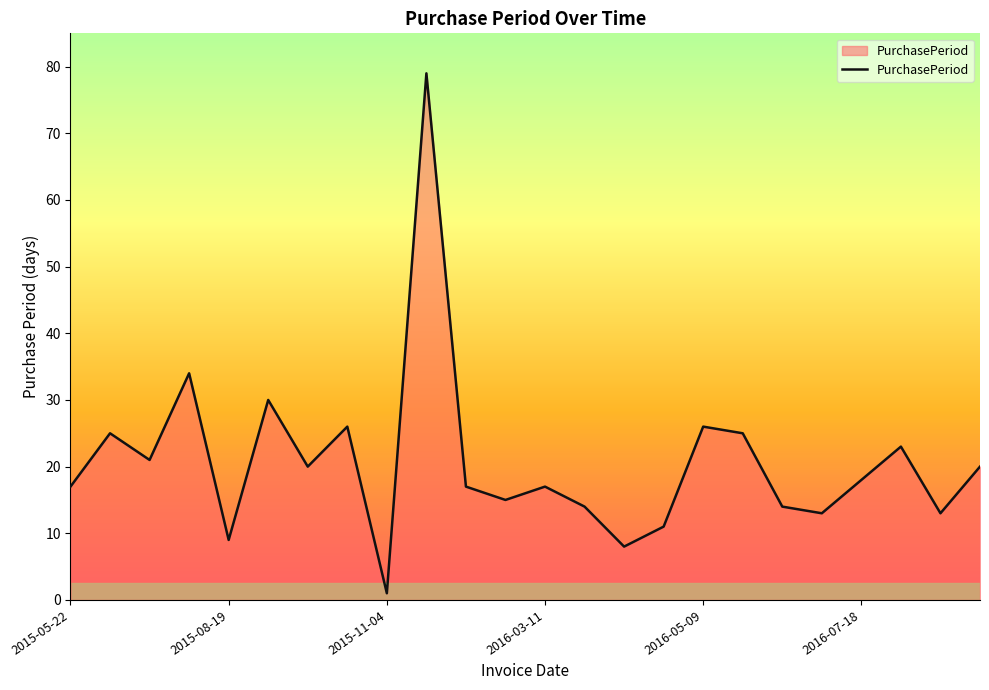

What is the maximum value shown in the chart?

79